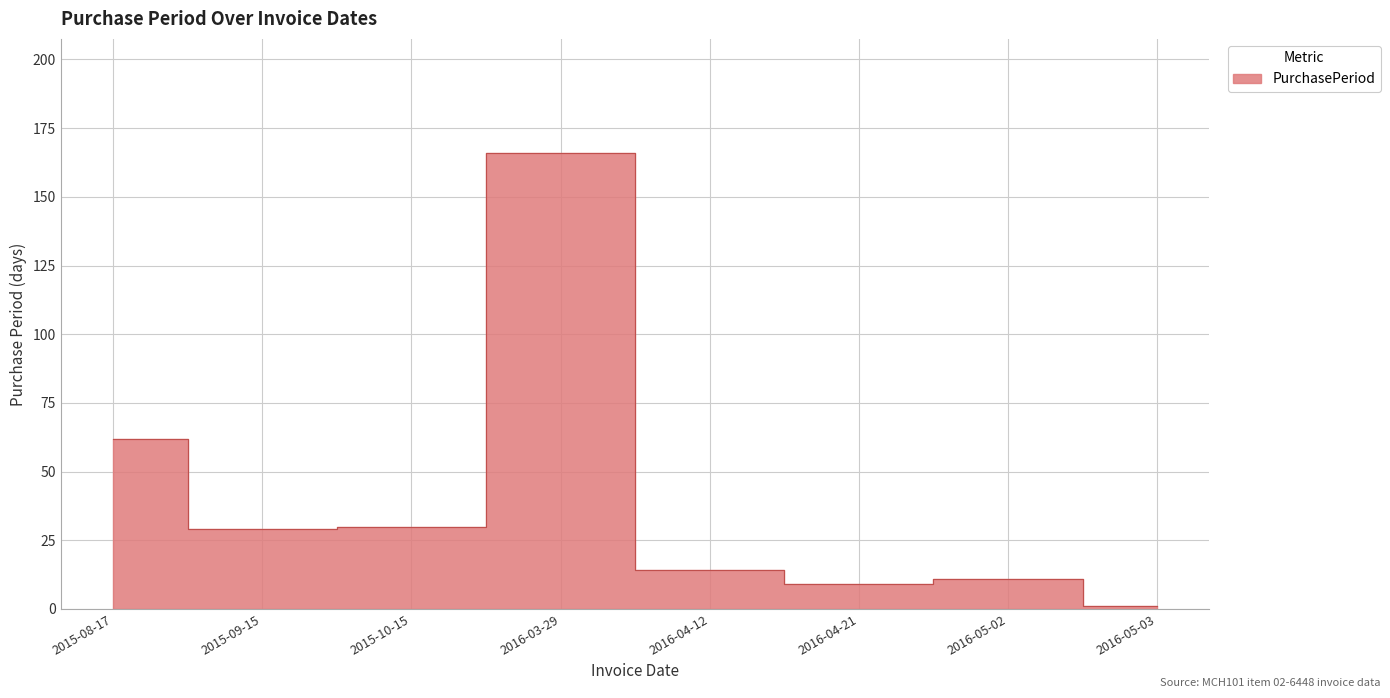

The chart shows a value of 1 at 2016-05-03. True or false?

True